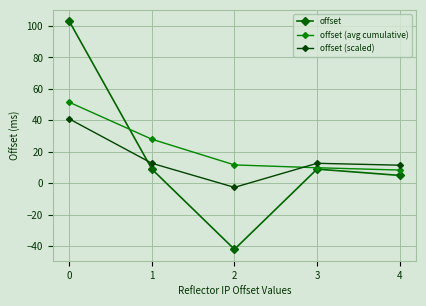

Rank the series by their average value, from highest to lowest.

offset (avg cumulative), offset, offset (scaled)